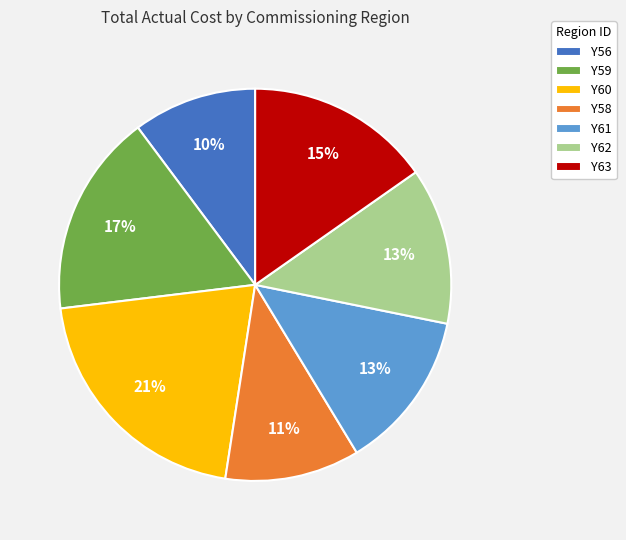

To the nearest percent, what portion does Y56 represent?

10%